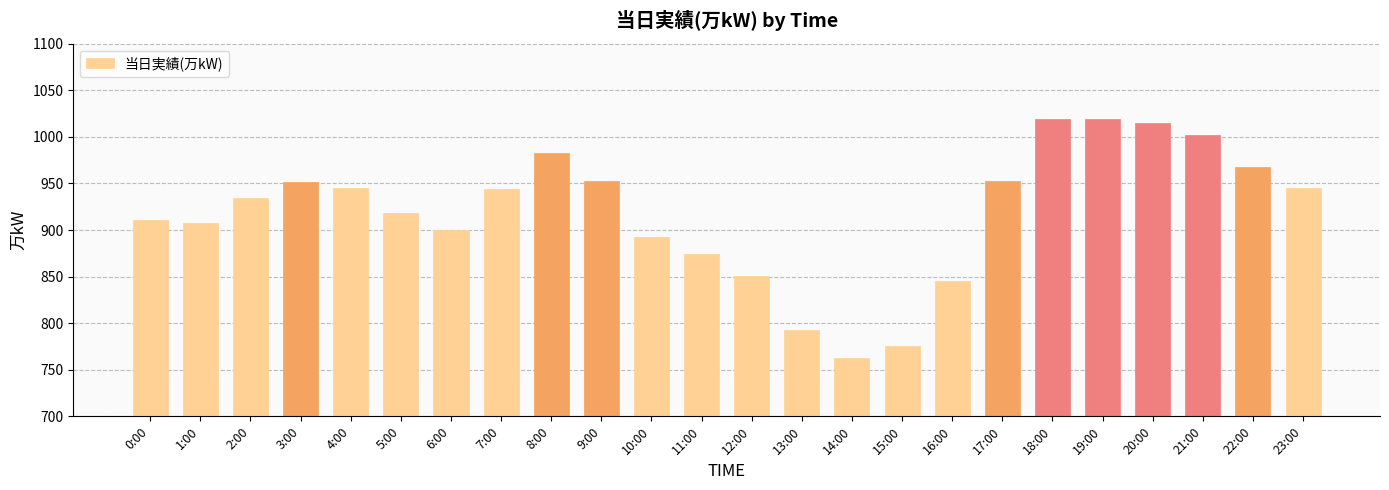

What is the smallest value displayed?

763